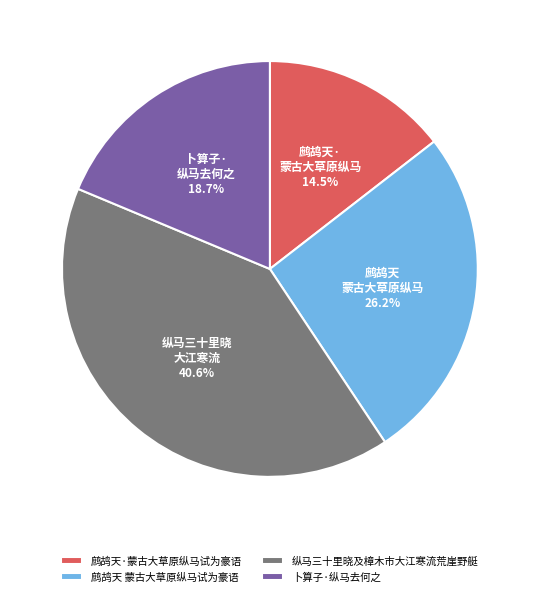

True or false: 卜算子·纵马去何之 accounts for 19% of the total.

True